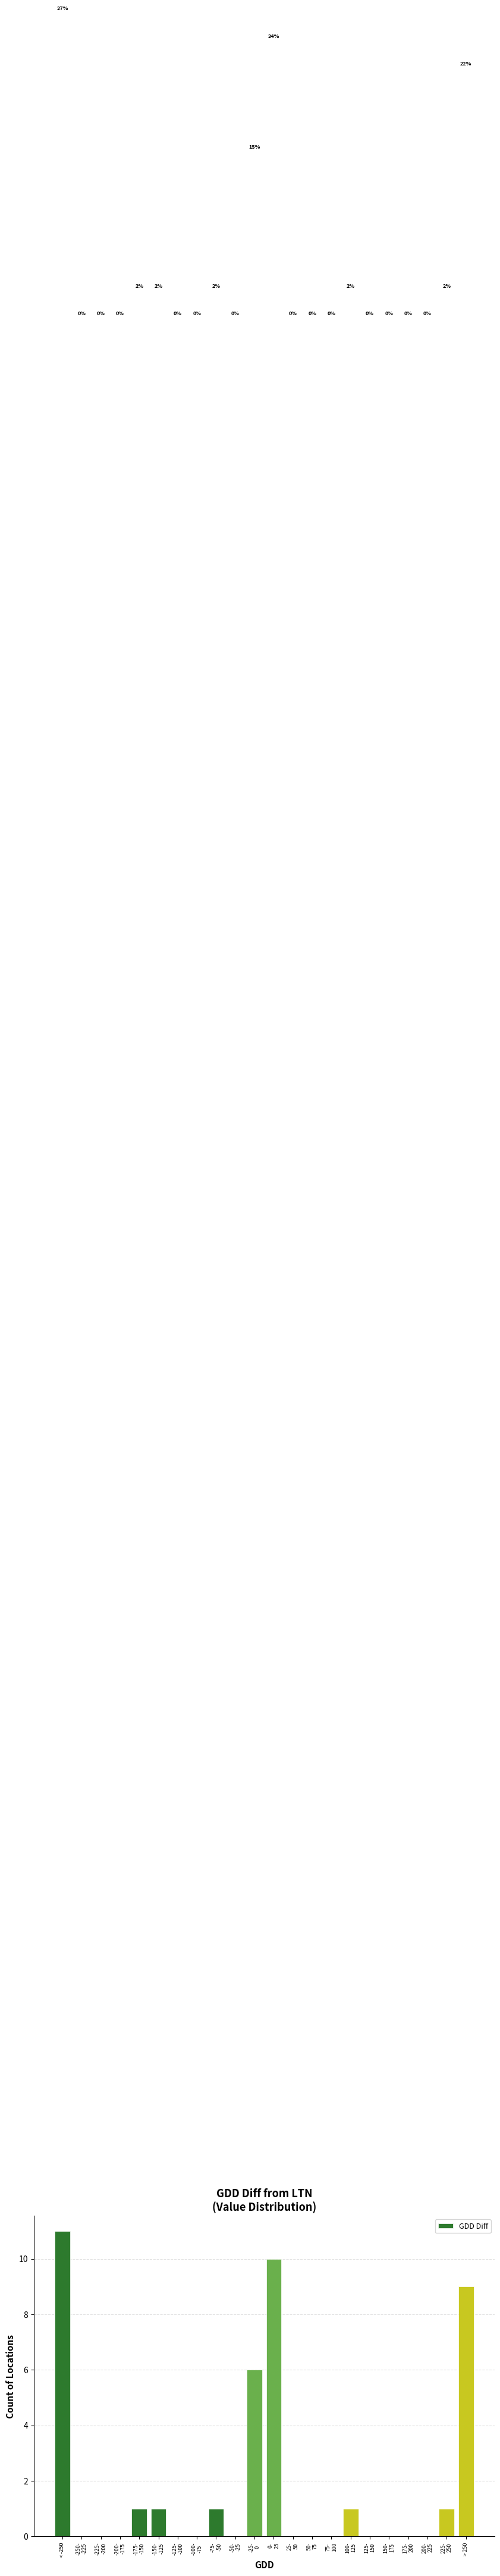

Is it true that the value at > 250 is 4?

False